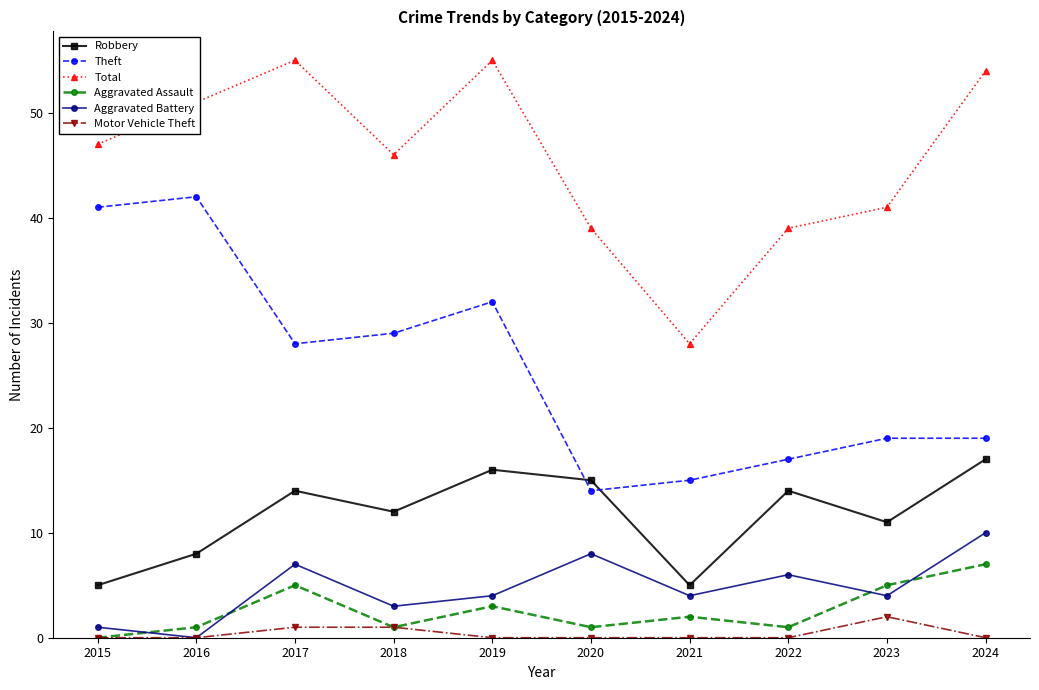

What is the maximum value shown in the chart?

55